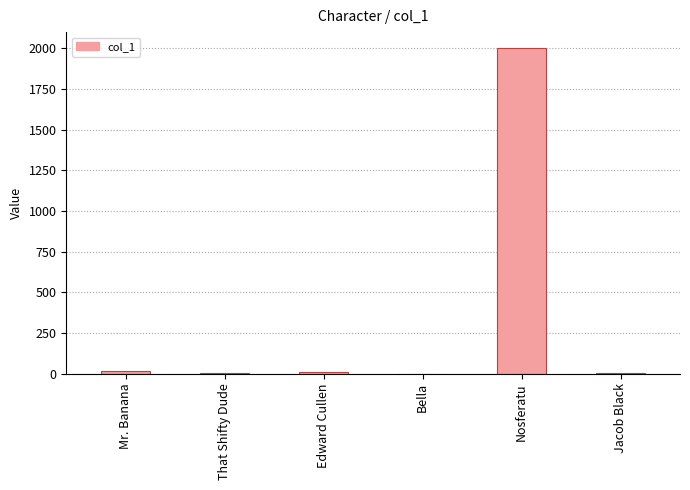

Count the number of categories in the chart.

6